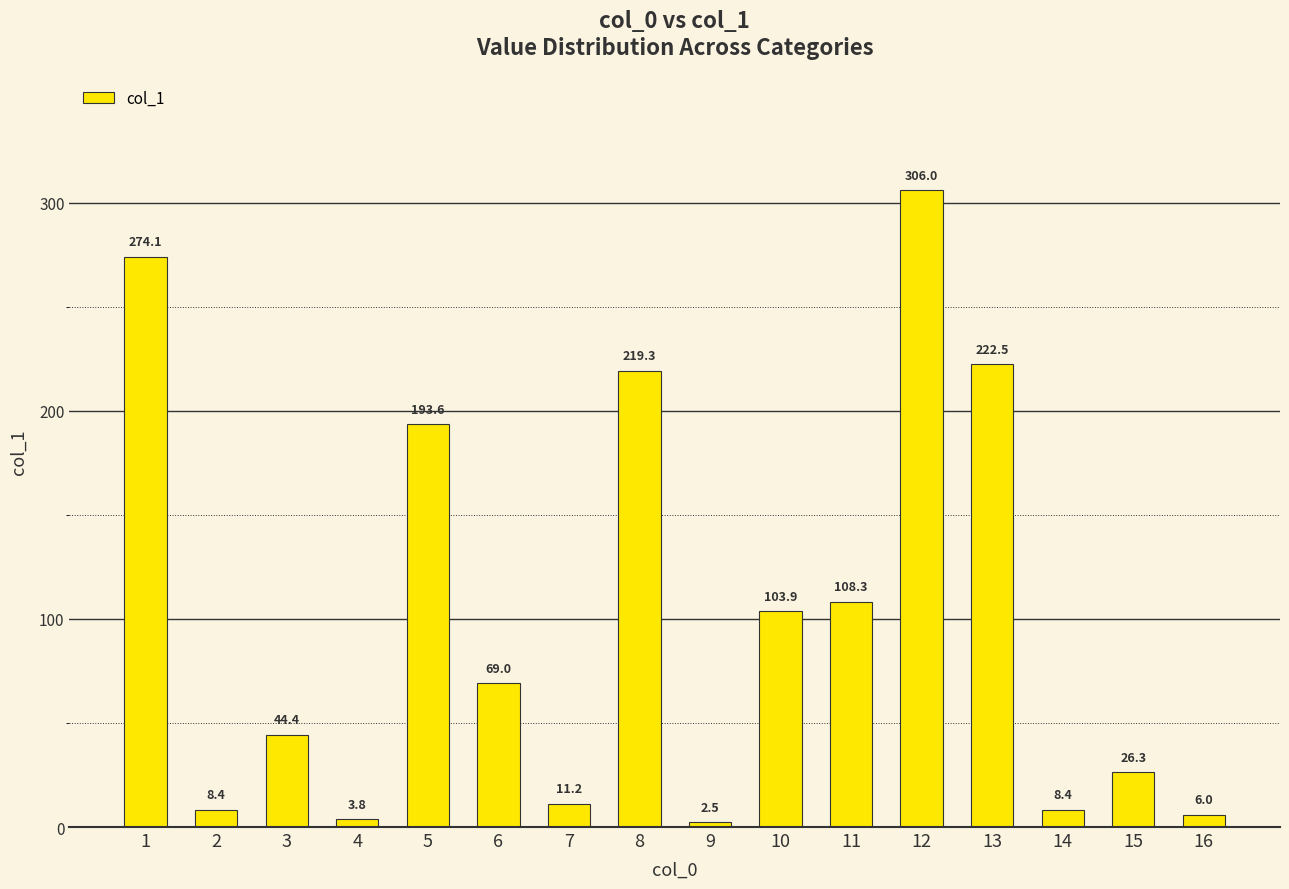

Does the chart contain any negative values?

No